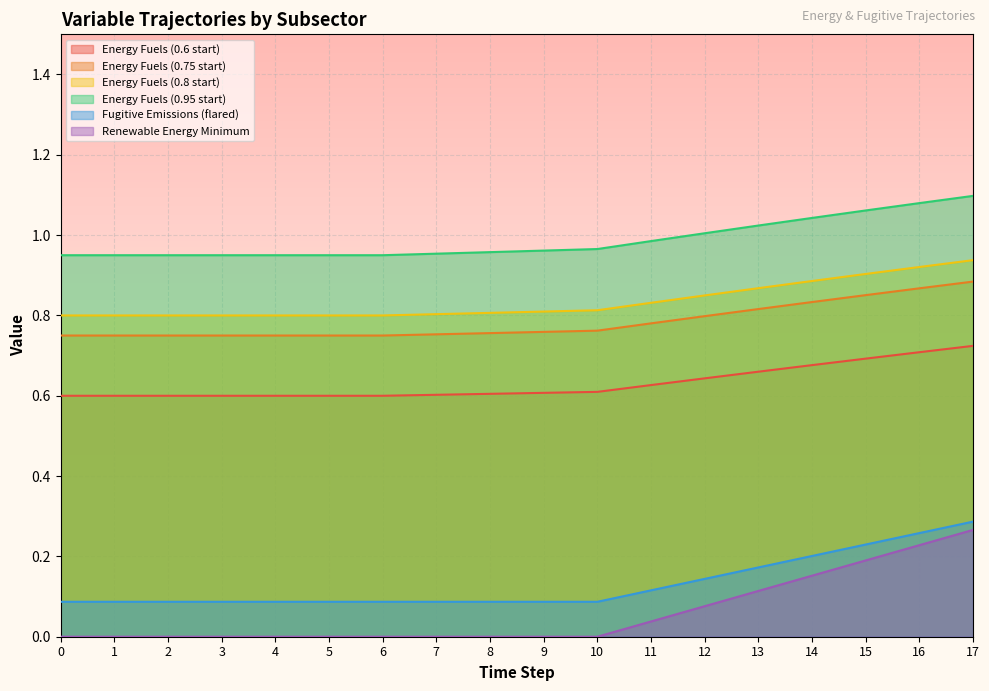

Reading left to right, what are all the values shown in this chart?

Energy Fuels (0.6 start): 0.6	0.6	0.6	0.6	0.6	0.6	0.6	0.6	0.6	0.6	0.6	0.6	0.6	0.7	0.7	0.7	0.7	0.7
Energy Fuels (0.75 start): 0.8	0.8	0.8	0.8	0.8	0.8	0.8	0.8	0.8	0.8	0.8	0.8	0.8	0.8	0.8	0.9	0.9	0.9
Energy Fuels (0.8 start): 0.8	0.8	0.8	0.8	0.8	0.8	0.8	0.8	0.8	0.8	0.8	0.8	0.8	0.9	0.9	0.9	0.9	0.9
Energy Fuels (0.95 start): 0.9	0.9	0.9	0.9	0.9	0.9	1.0	1.0	1.0	1.0	1.0	1.0	1.0	1.0	1.0	1.1	1.1	1.1
Fugitive Emissions (flared): 0.1	0.1	0.1	0.1	0.1	0.1	0.1	0.1	0.1	0.1	0.1	0.1	0.1	0.2	0.2	0.2	0.3	0.3
Renewable Energy Minimum: 0.0	0.0	0.0	0.0	0.0	0.0	0.0	0.0	0.0	0.0	0.0	0.0	0.1	0.1	0.2	0.2	0.2	0.3